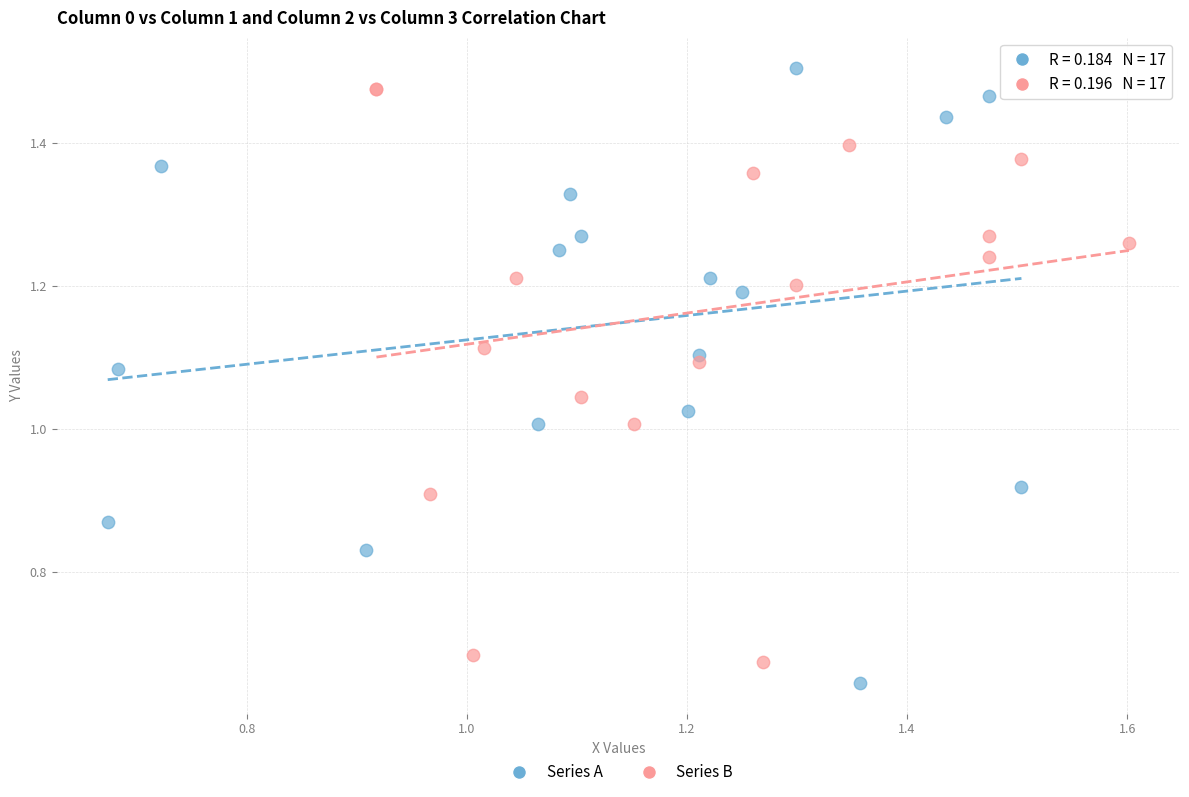

What are all the series names shown in the legend?

Series A, Series B